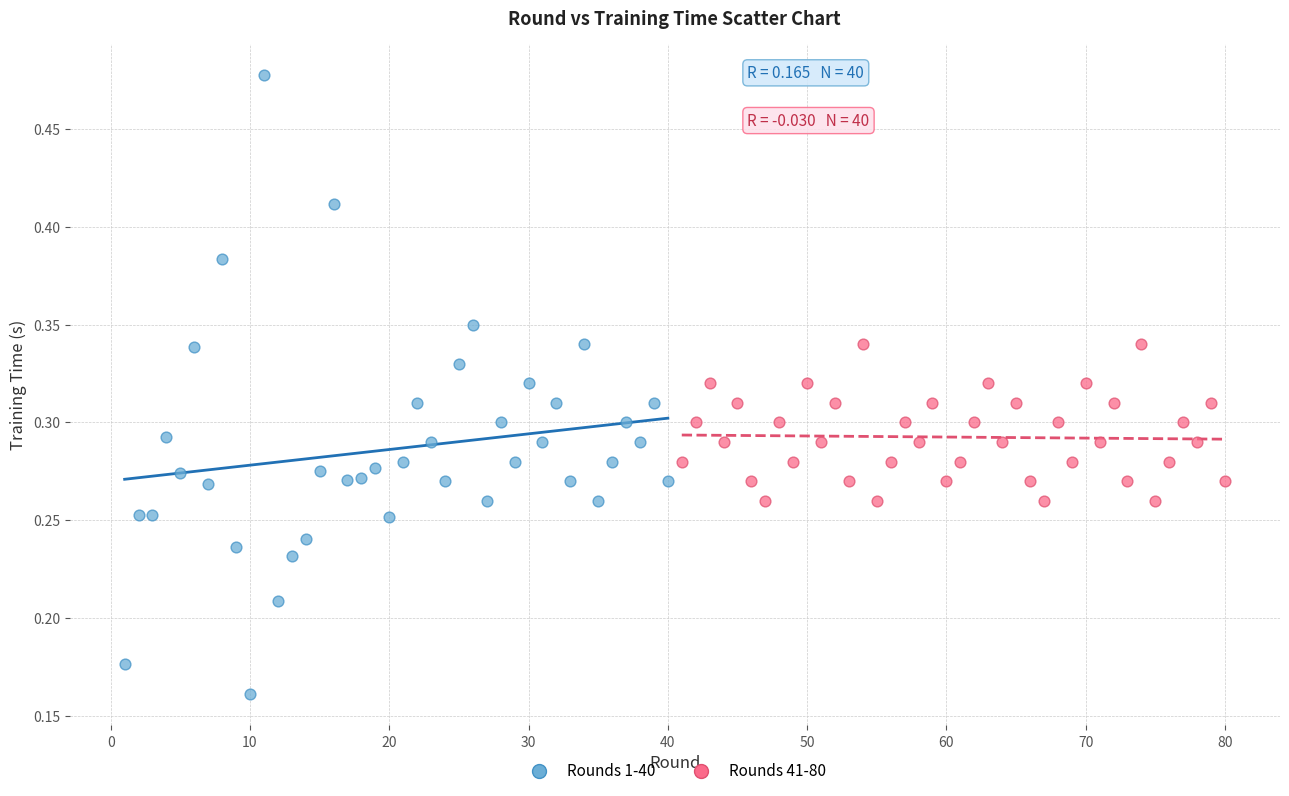

Which series reaches the maximum Y coordinate?

Rounds 1-40